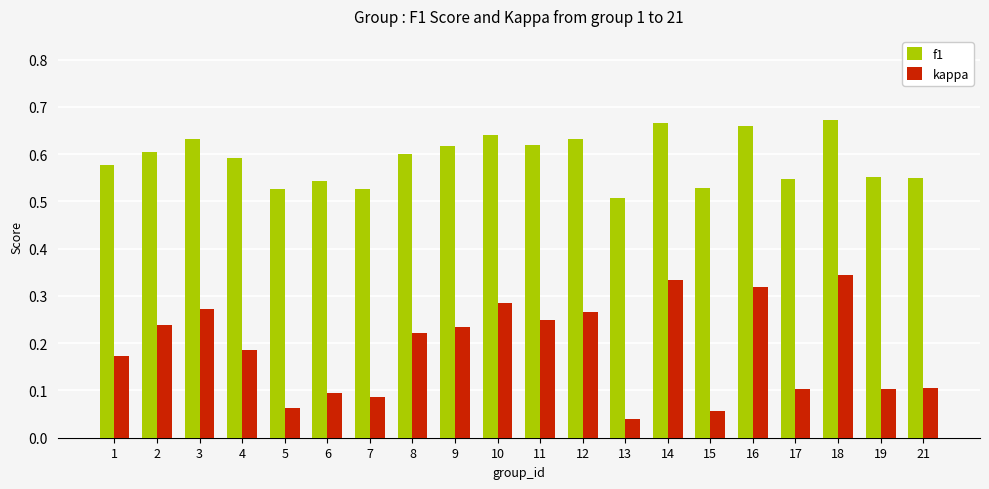

Which series has the largest total across all categories?

f1